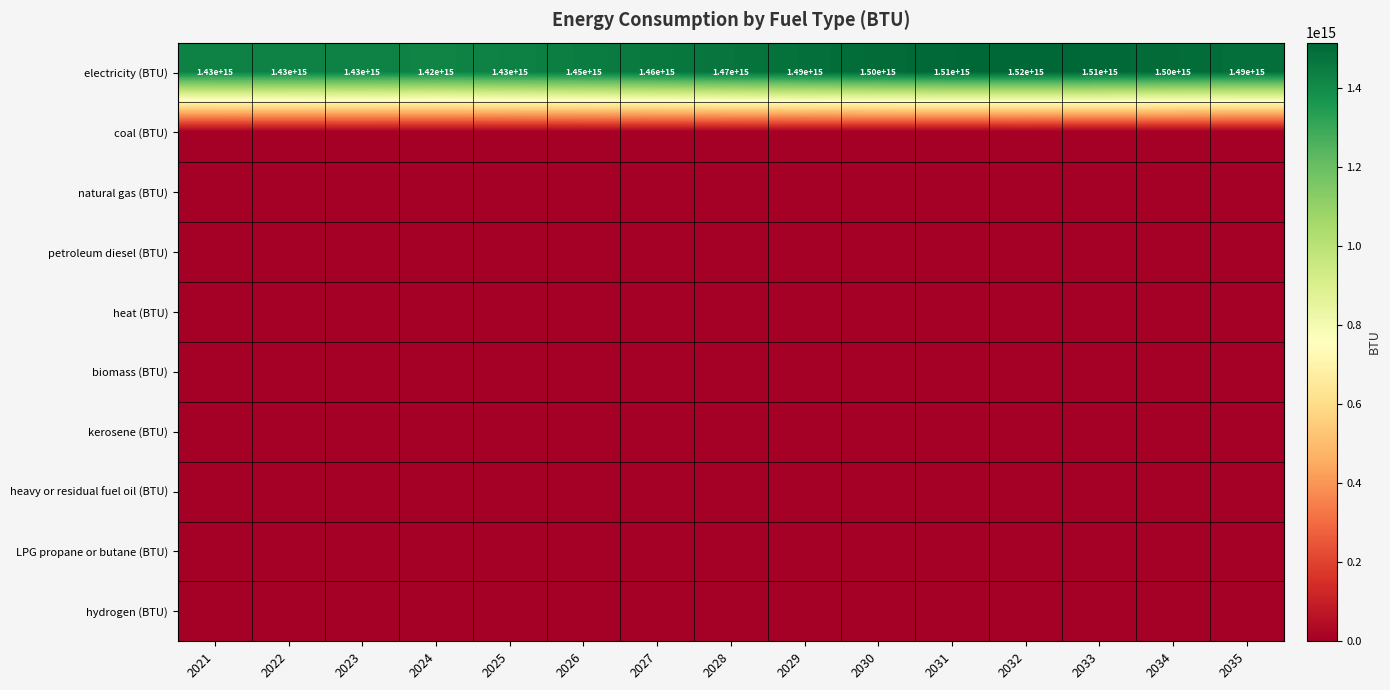

At which label does electricity (BTU) reach its minimum?

2024